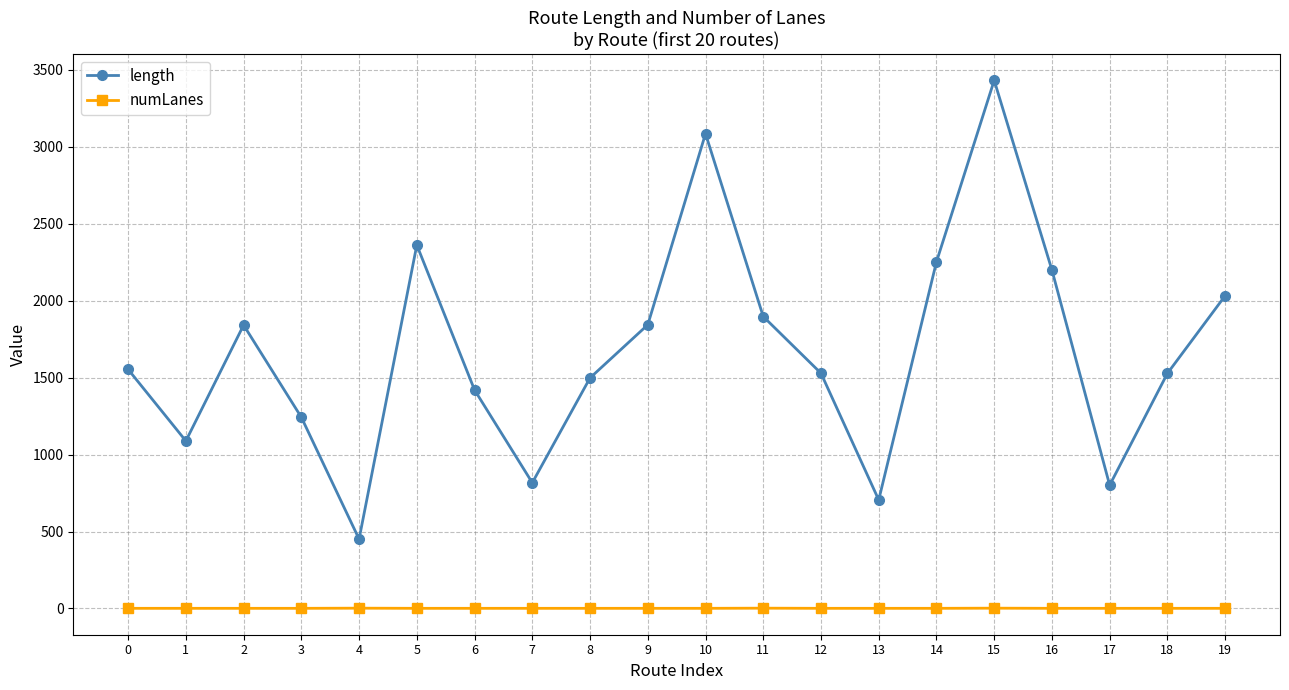

How many values in the numLanes series exceed 1?

3